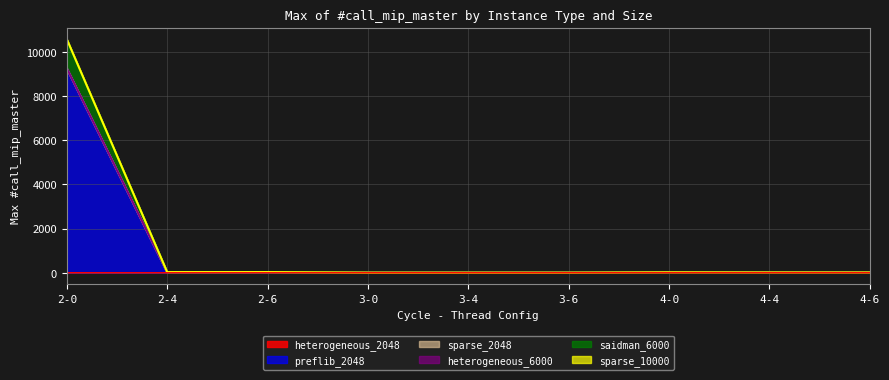

Does the chart have visible grid lines?

Yes